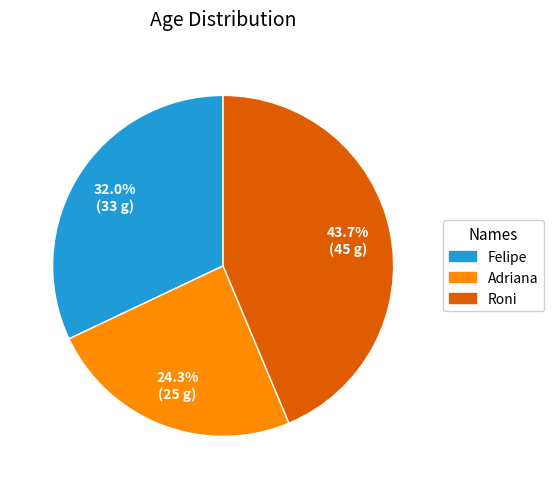

Is there any slice that represents more than half of the pie?

No